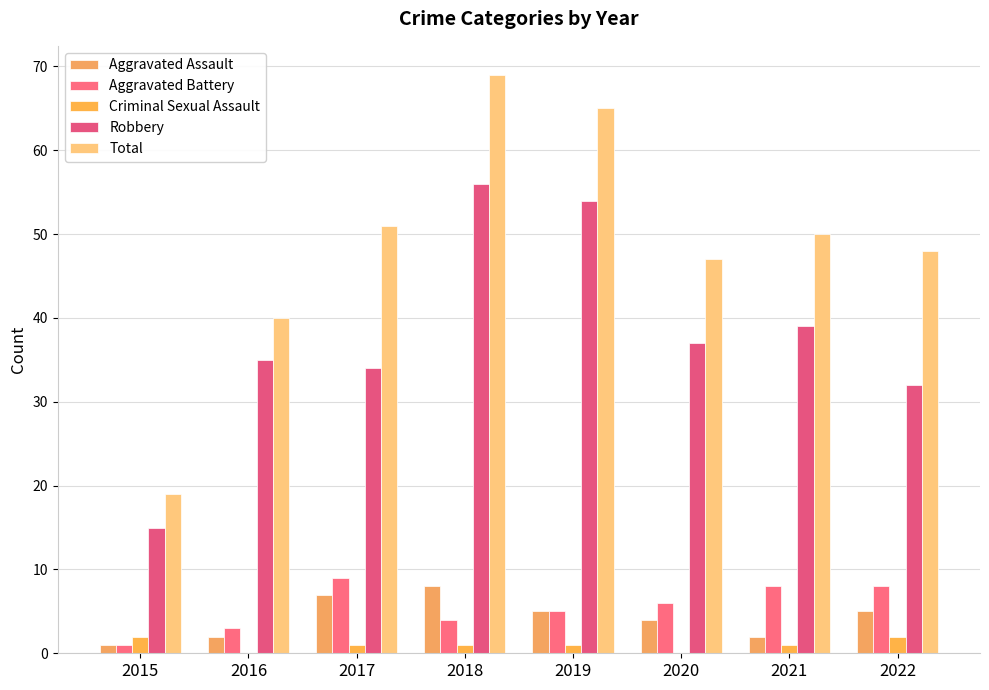

At which label does Aggravated Assault first exceed 5?

2017